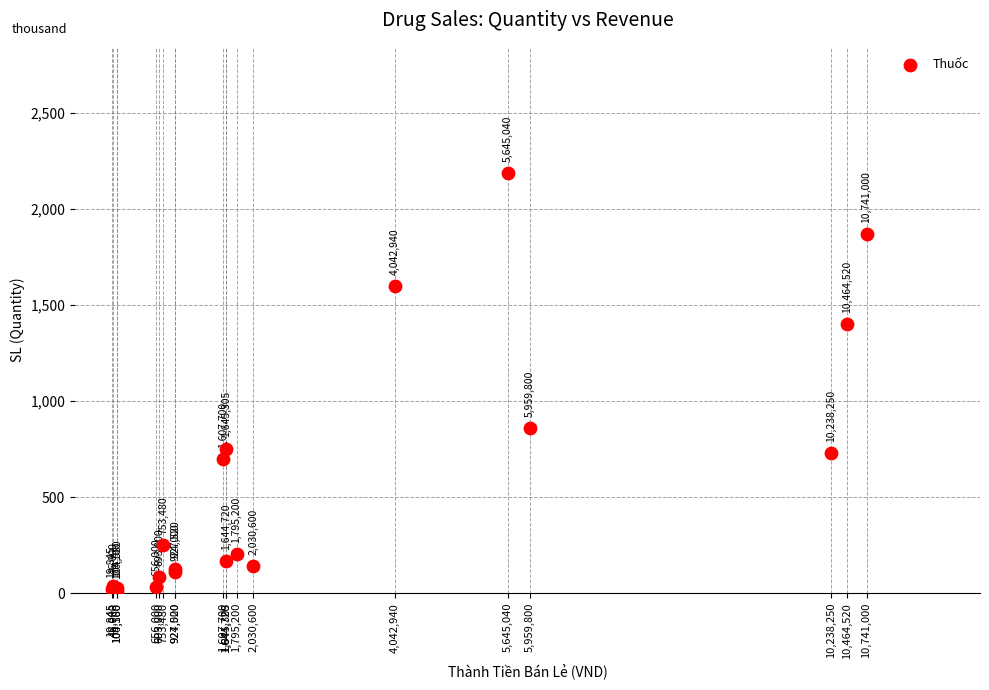

What Y value in the scatter plot is closest to 1101?

860